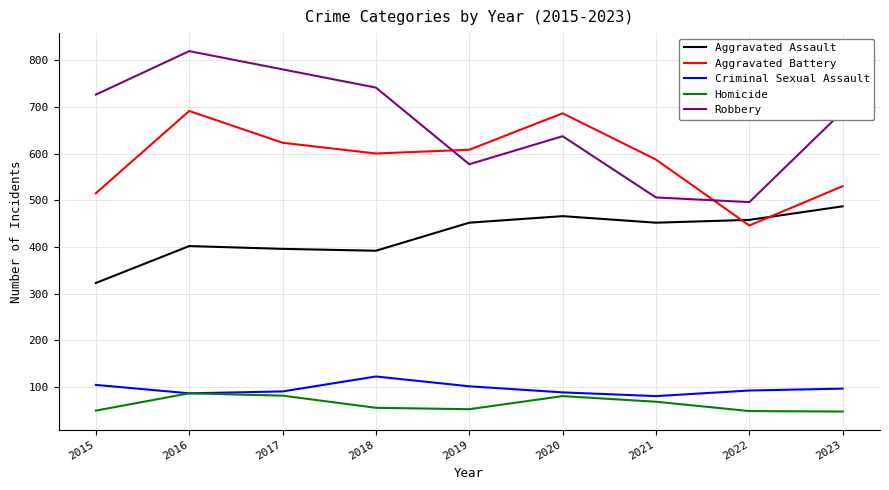

True or false: Homicide and Aggravated Assault cross at least once.

False